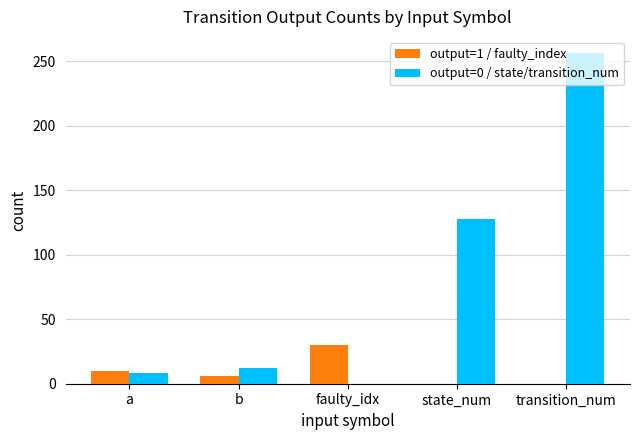

At which label does output=1 / faulty_index reach its peak?

faulty_idx